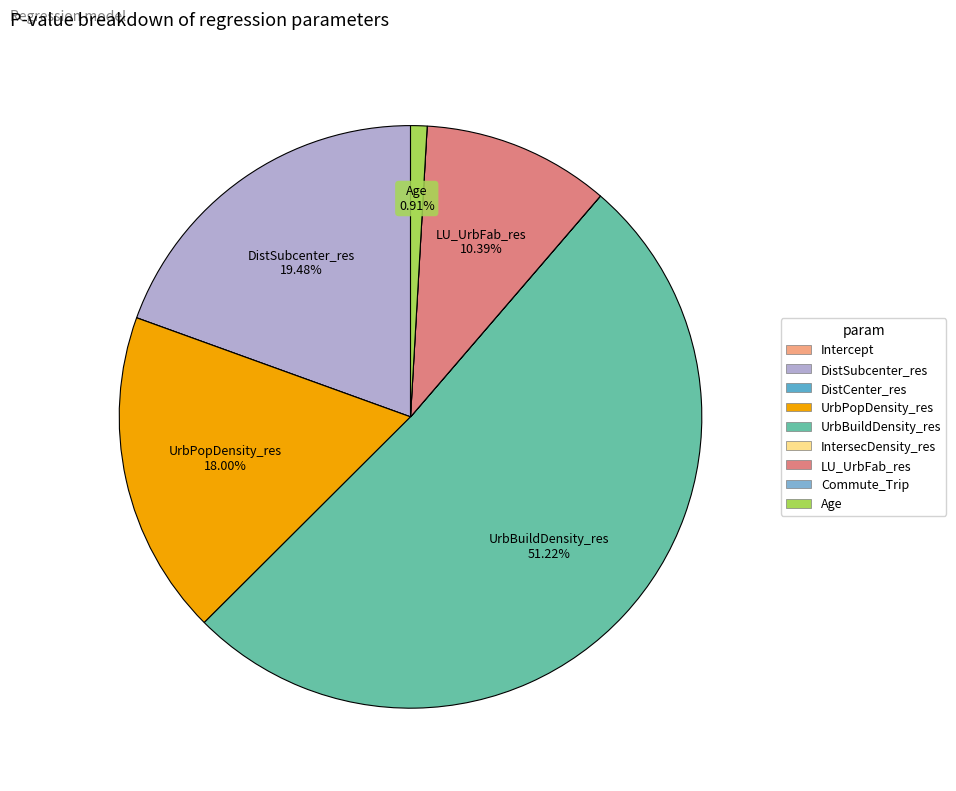

Which has a higher value, UrbPopDensity_res or Age?

UrbPopDensity_res